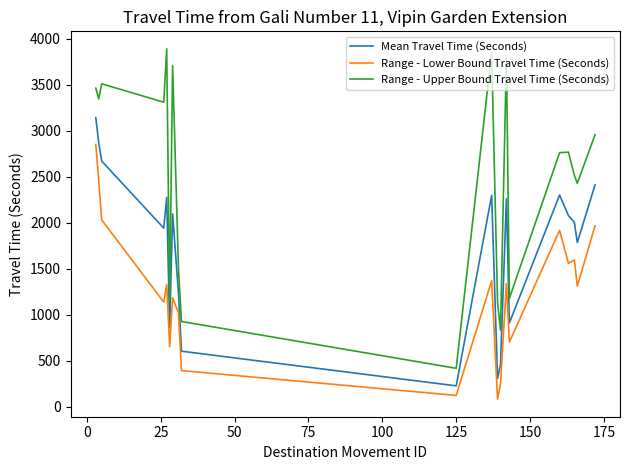

What is the highest value of the Mean Travel Time (Seconds) series?

3144